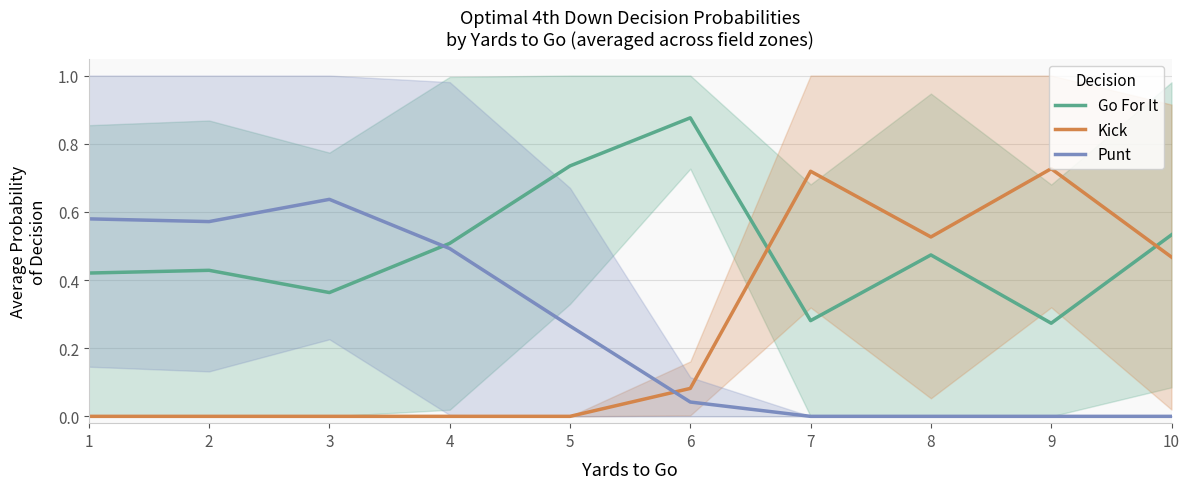

Reading left to right, what are all the values shown in this chart?

Go For It: 1=0.4	2=0.4	3=0.4	4=0.5	5=0.7	6=0.9	7=0.3	8=0.5	9=0.3	10=0.5
Kick: 1=0.0	2=0.0	3=0.0	4=0.0	5=0.0	6=0.1	7=0.7	8=0.5	9=0.7	10=0.5
Punt: 1=0.6	2=0.6	3=0.6	4=0.5	5=0.3	6=0.0	7=0.0	8=0.0	9=0.0	10=0.0